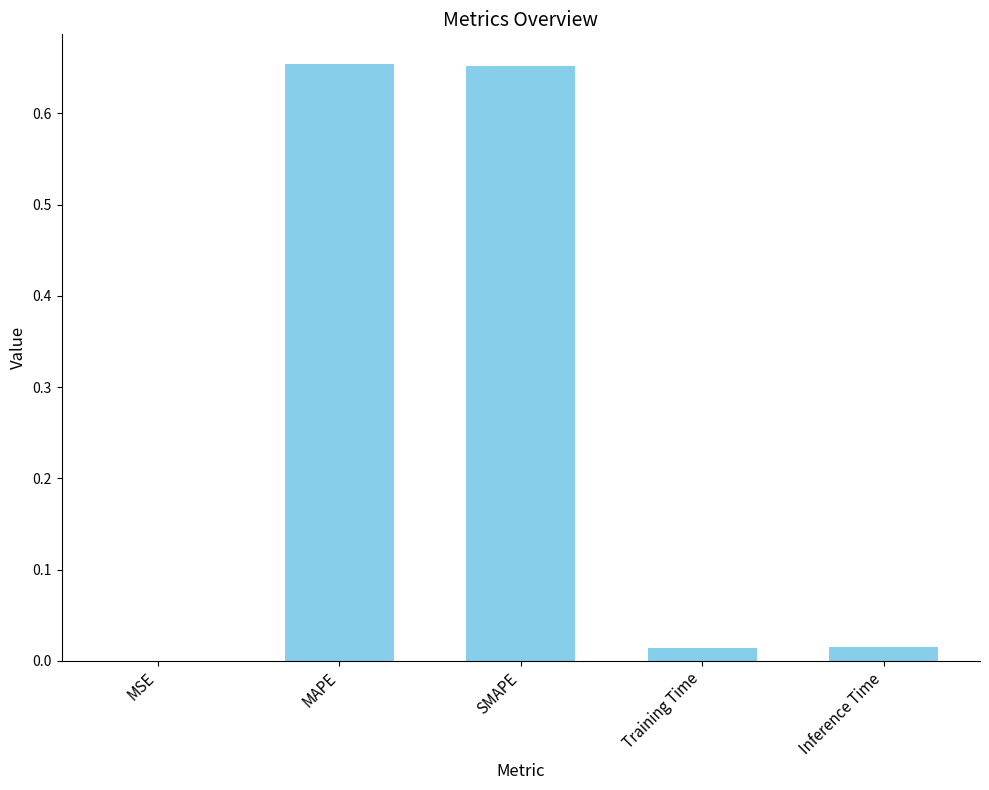

What is the sum of all values?

1.3